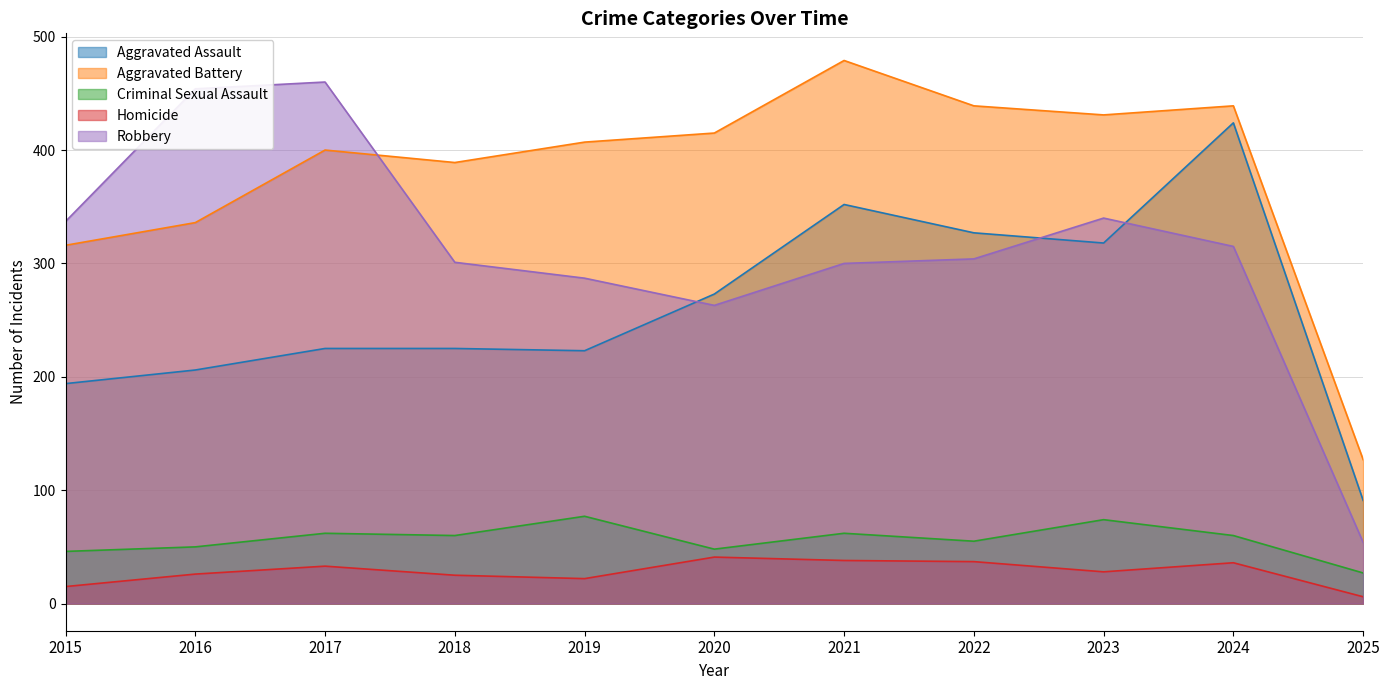

What are all the series names shown in the legend?

Aggravated Assault, Aggravated Battery, Criminal Sexual Assault, Homicide, Robbery